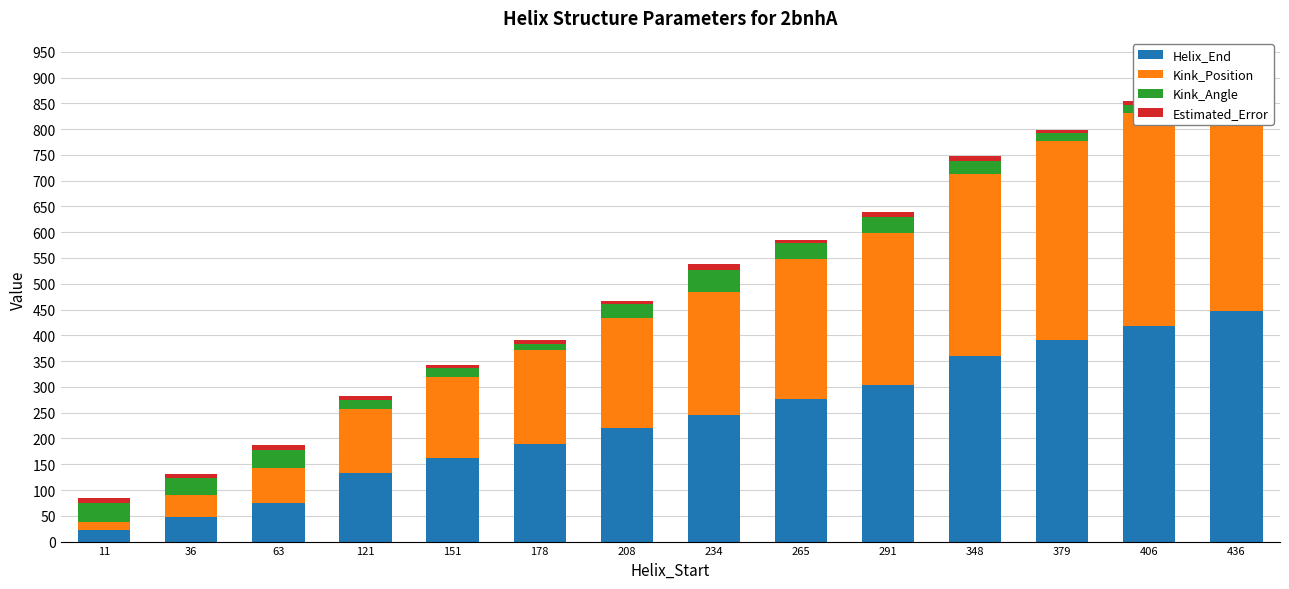

What is the minimum value shown in the chart?

5.7